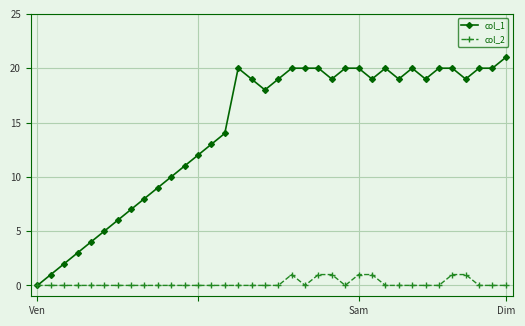

Which series has the largest total across all categories?

col_1